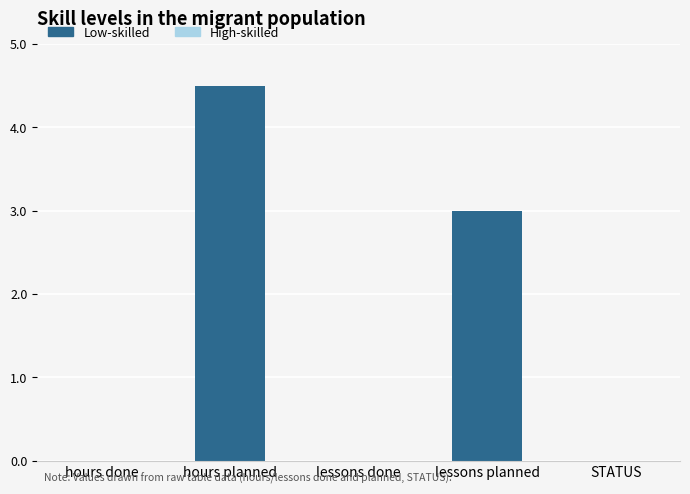

What value does the data have at lessons planned?

3.0